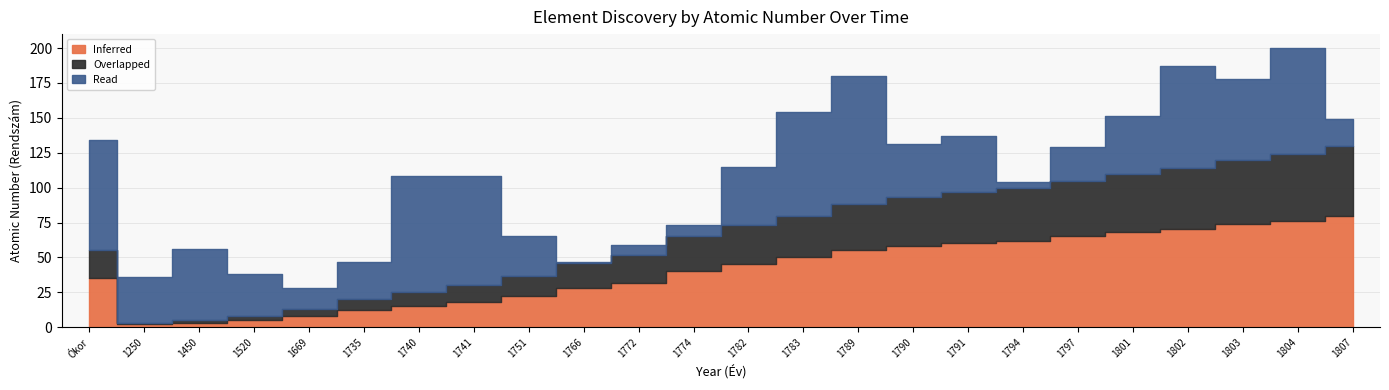

The Overlapped series shows 20 at 1772. True or false?

True